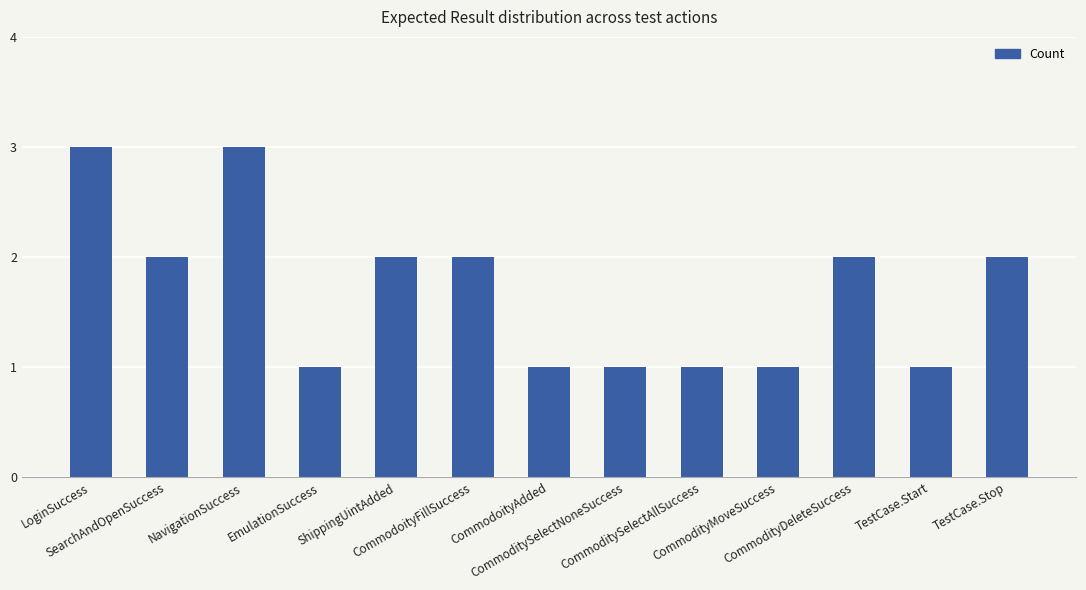

What is the sum of all values?

22